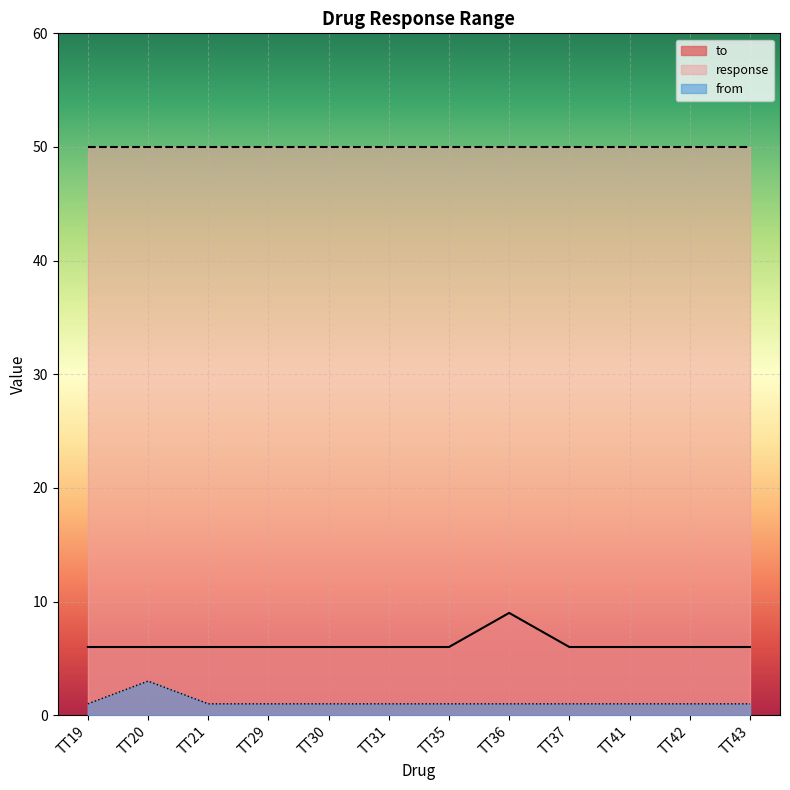

List the labels in order of value, largest first.

TT36, TT19, TT20, TT21, TT29, TT30, TT31, TT35, TT37, TT41, TT42, TT43